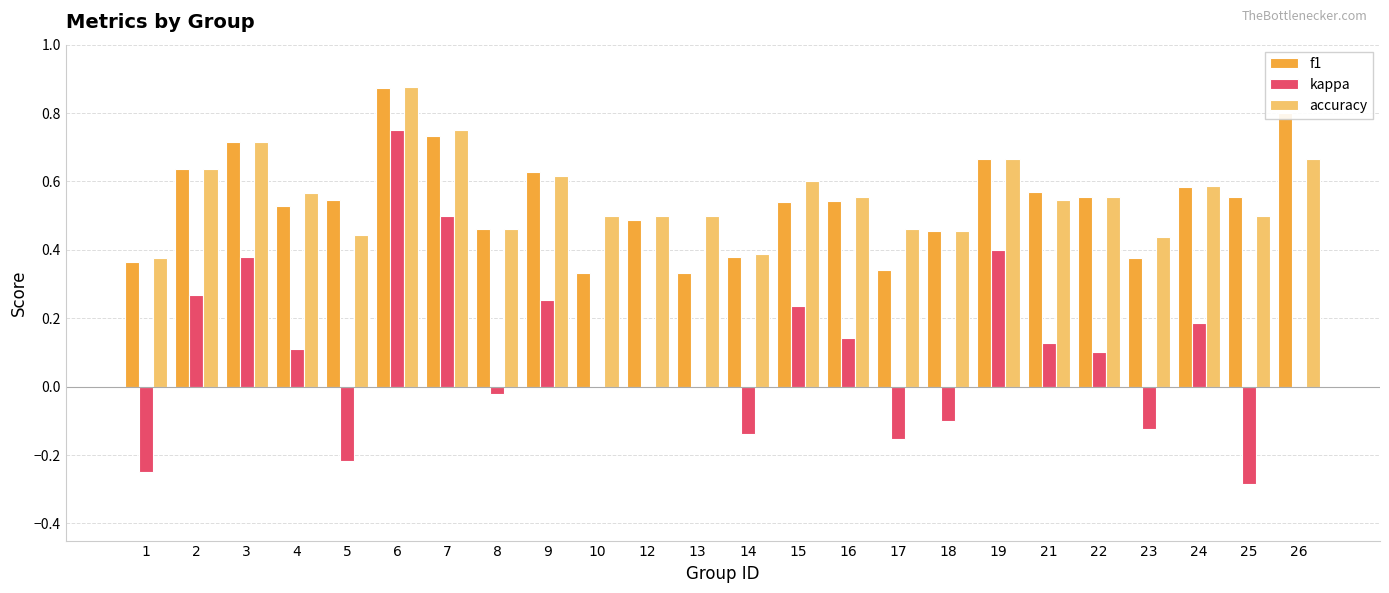

True or false: f1 has a value of 0.5 at 16.

True